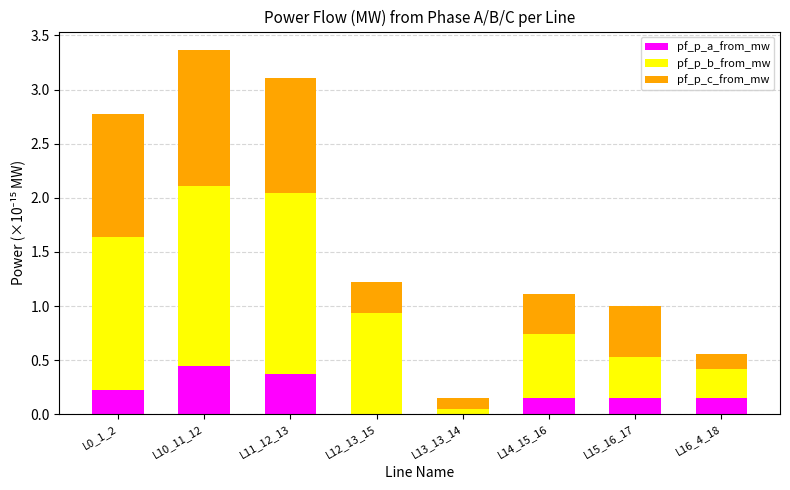

What is the total value across all series at L11_12_13?

3.1